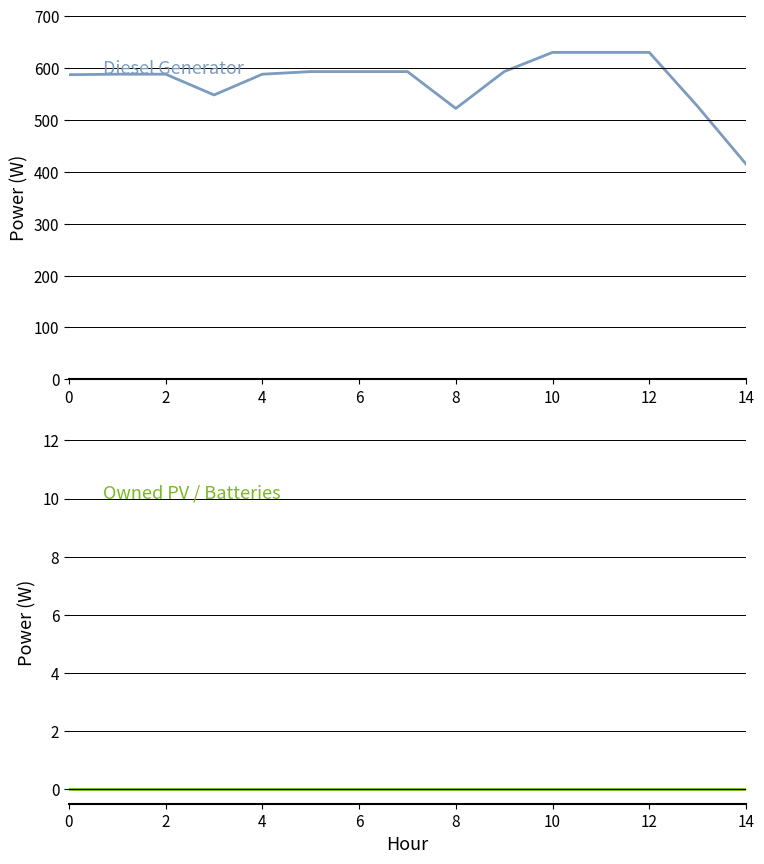

List the series in order of their peak value, highest first.

Diesel Generator, Owned PV, Owned Batteries